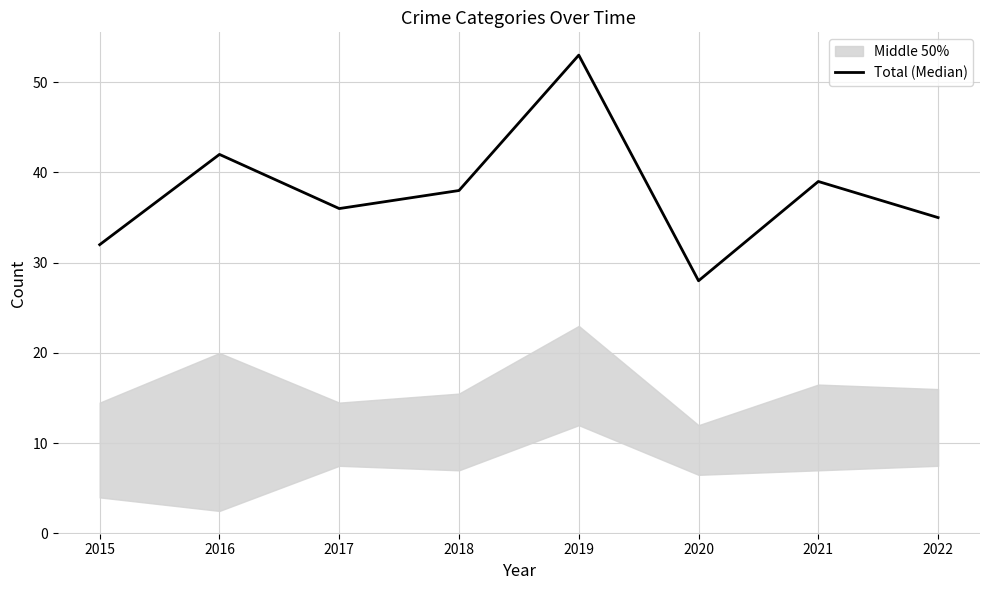

What is the maximum value shown in the chart?

53